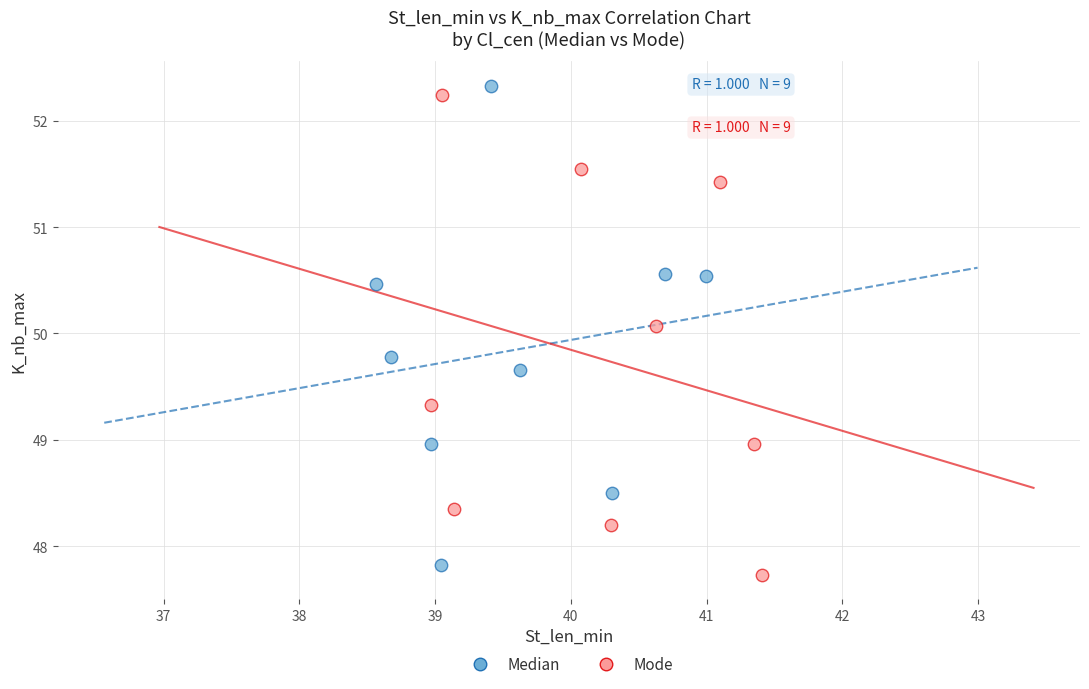

What are all the series names shown in the legend?

Median, Mode